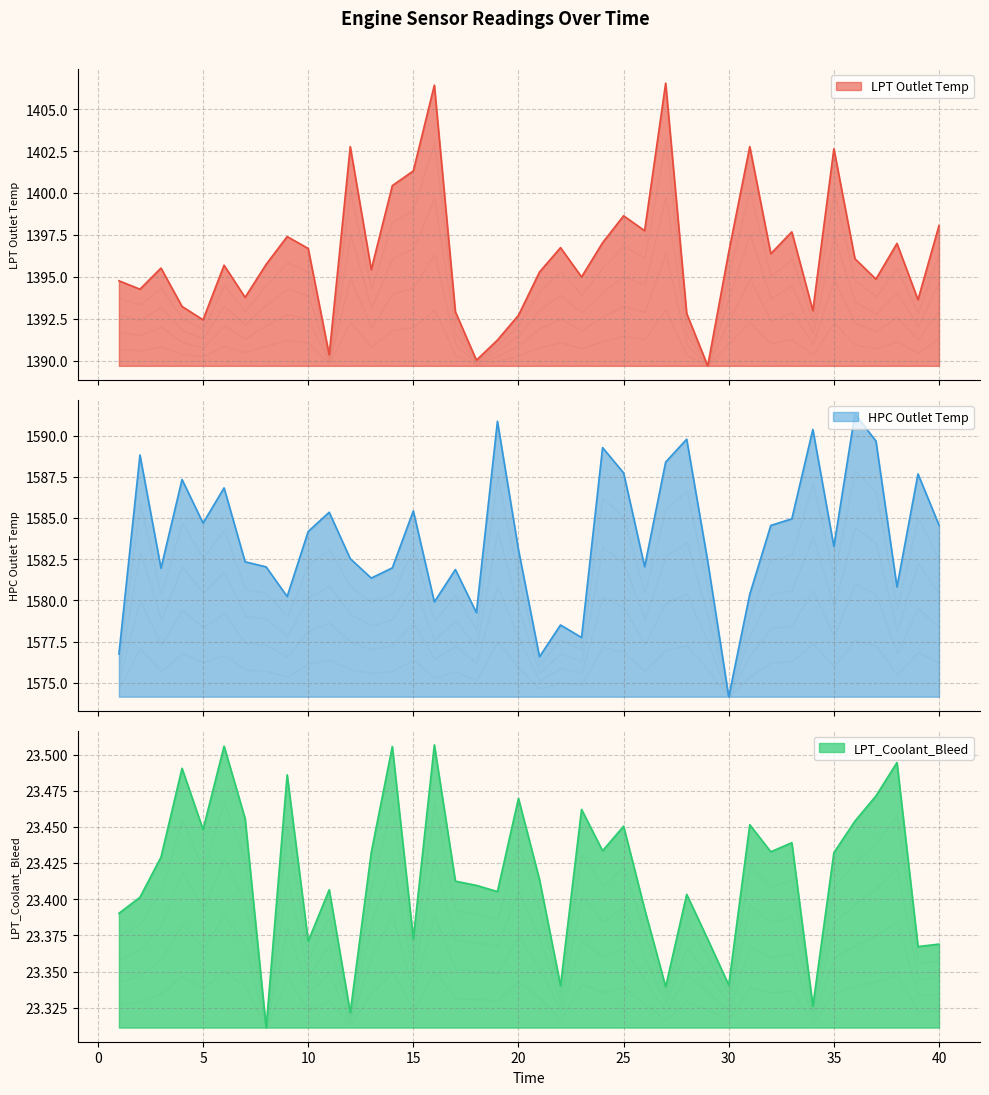

At 20, list the series in order from largest to smallest.

HPC Outlet Temp, LPT Outlet Temp, LPT_Coolant_Bleed